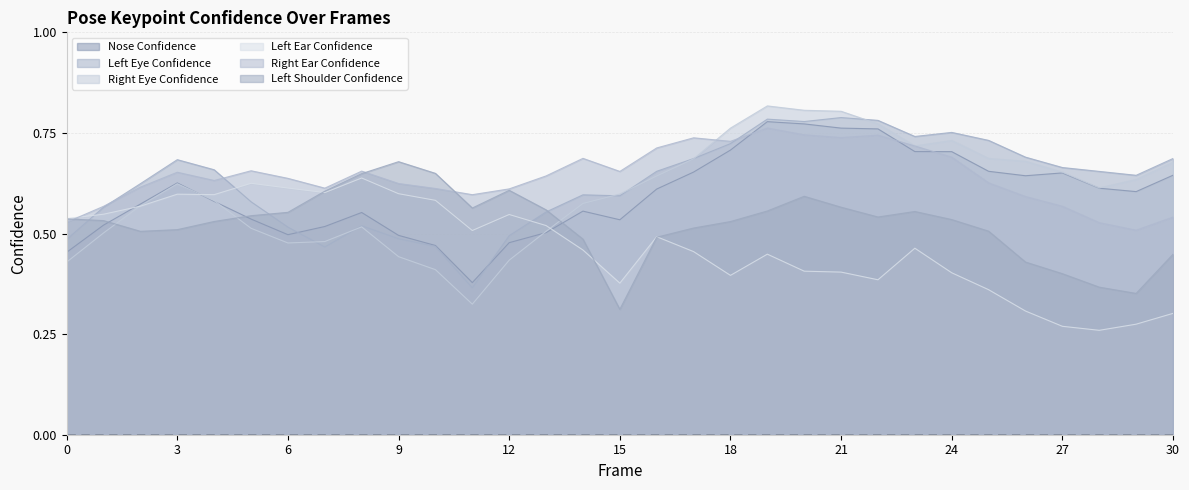

In a_right_ear_confidence, how many points are higher than both neighbors (excluding endpoints)?

7